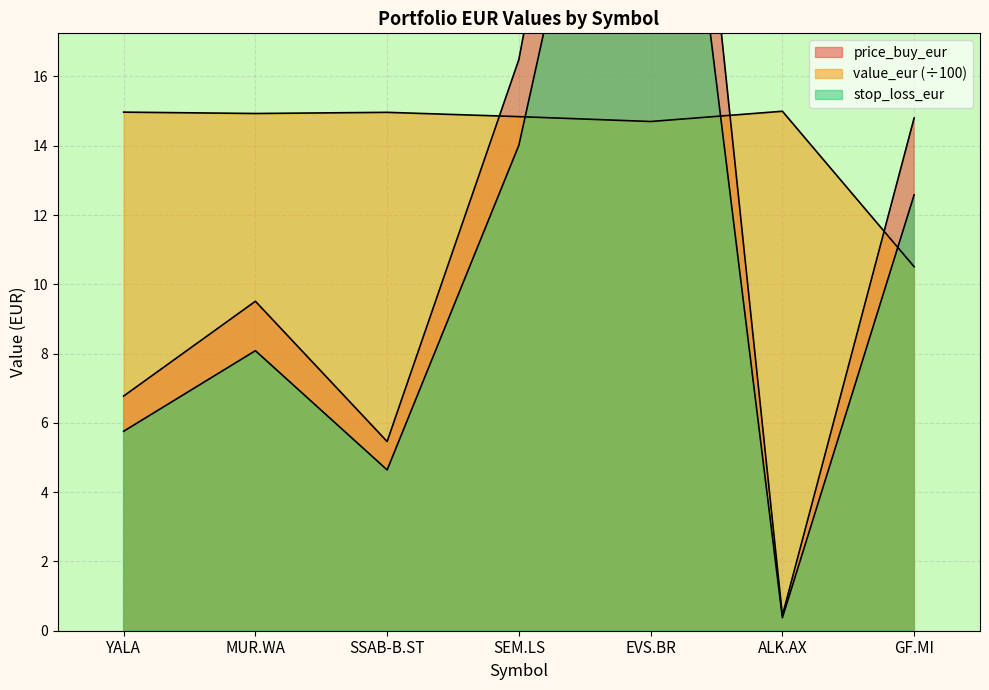

True or false: stop_loss_eur and price_buy_eur cross at least once.

False